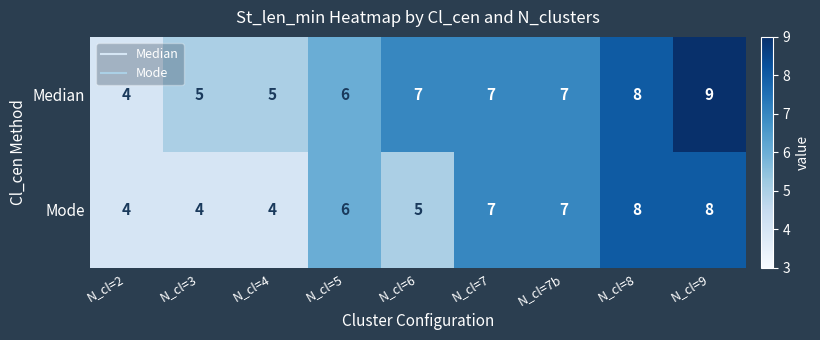

Which series has the largest range (max minus min)?

Median